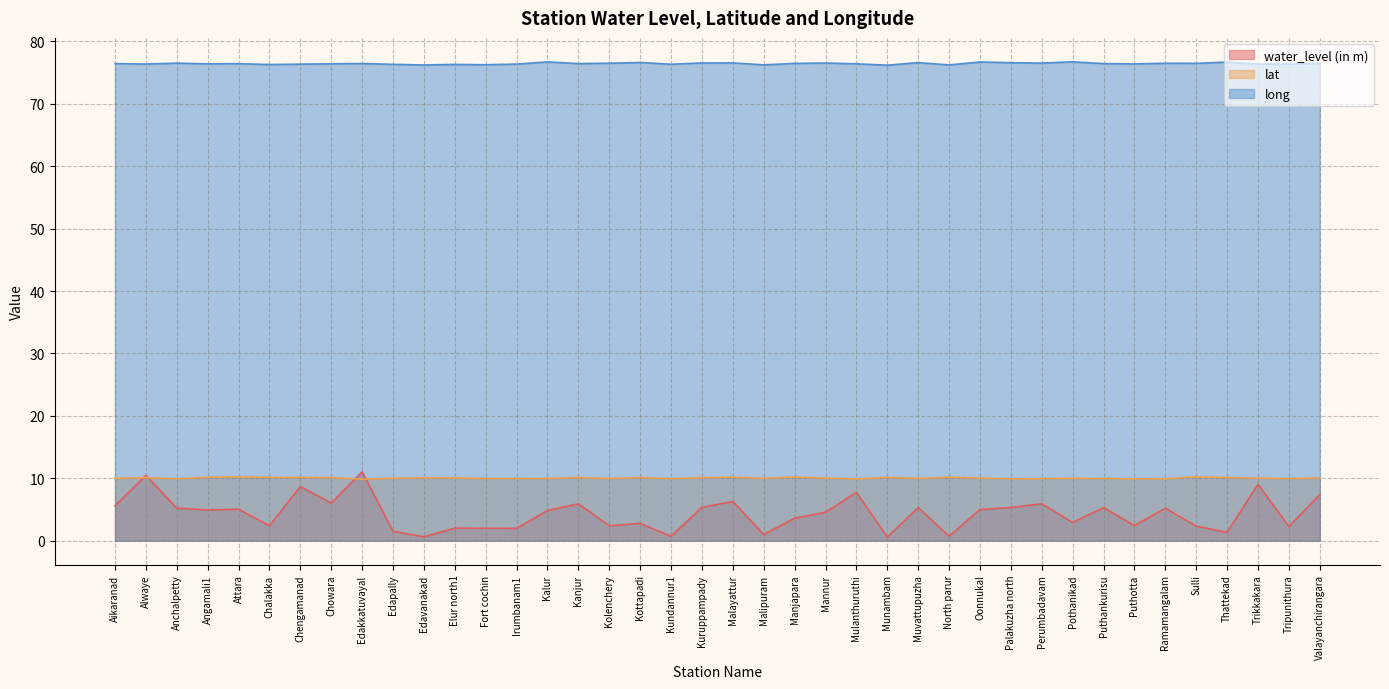

True or false: water_level (in m) and lat intersect in this chart.

True